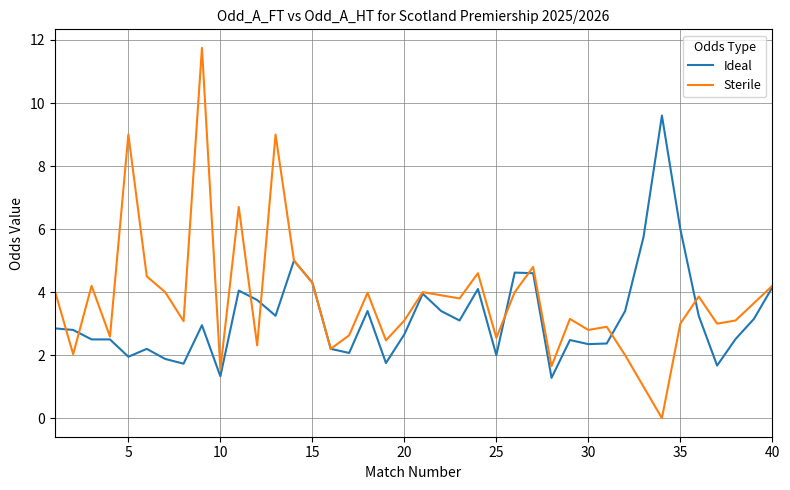

Which series has the largest range (max minus min)?

Sterile